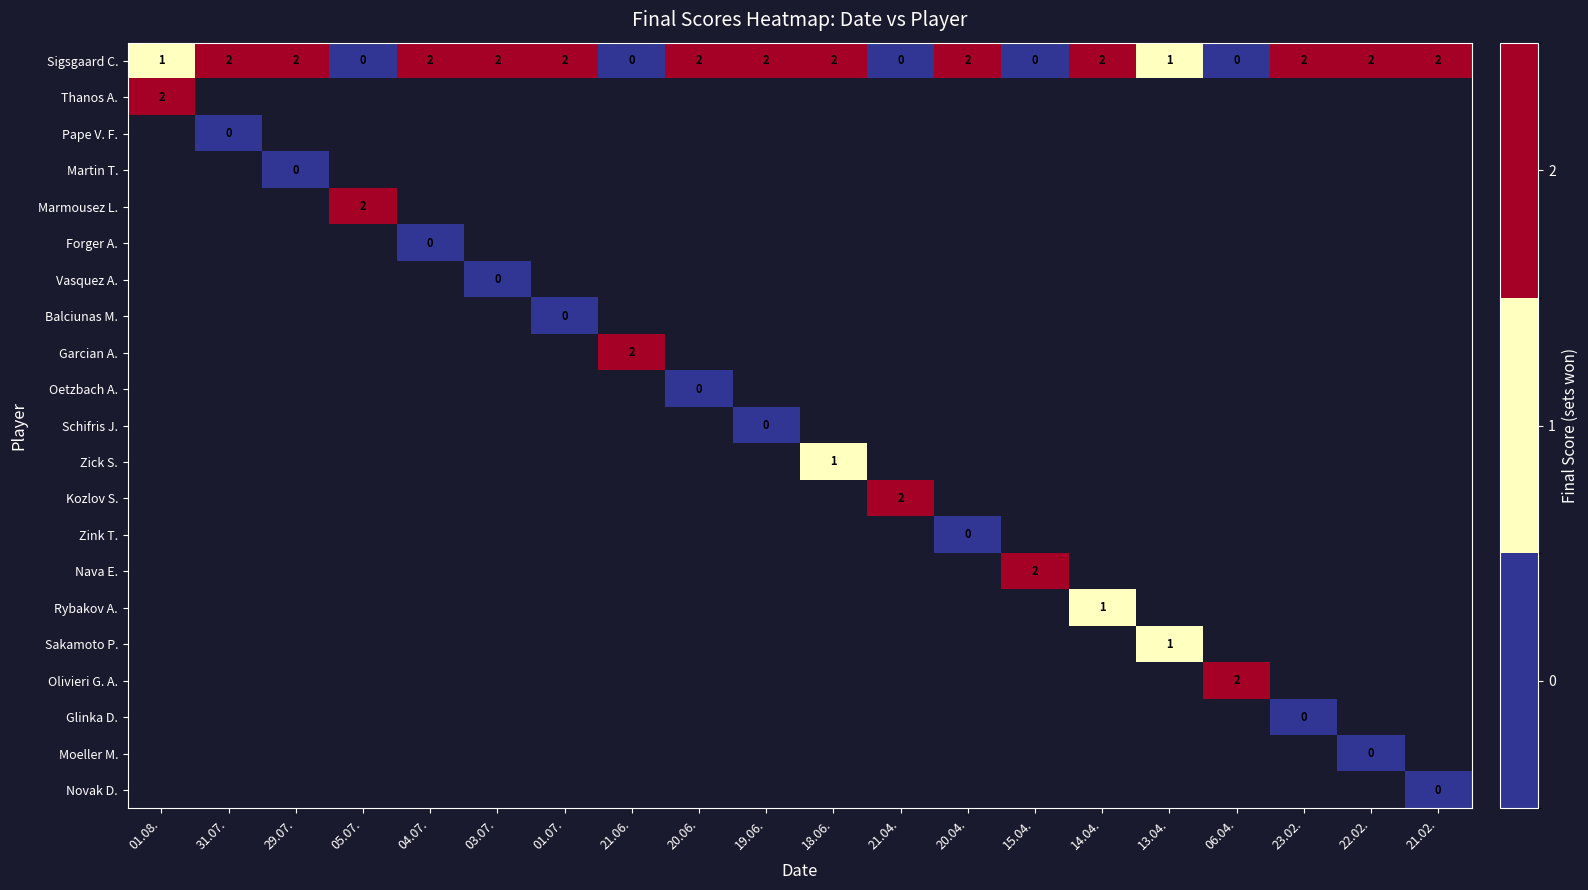

What is the spread (max minus min) of values at 23.02.?

2.0